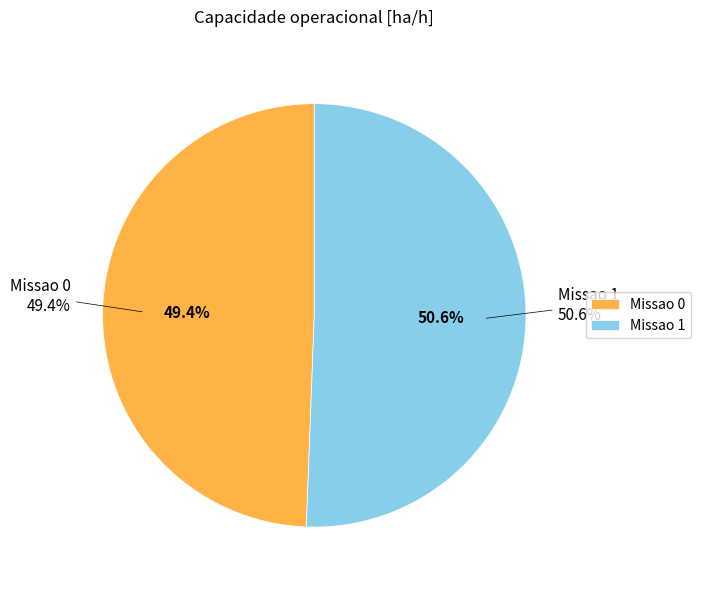

Is the sum of Missao 0 and Missao 1 greater than half?

Yes